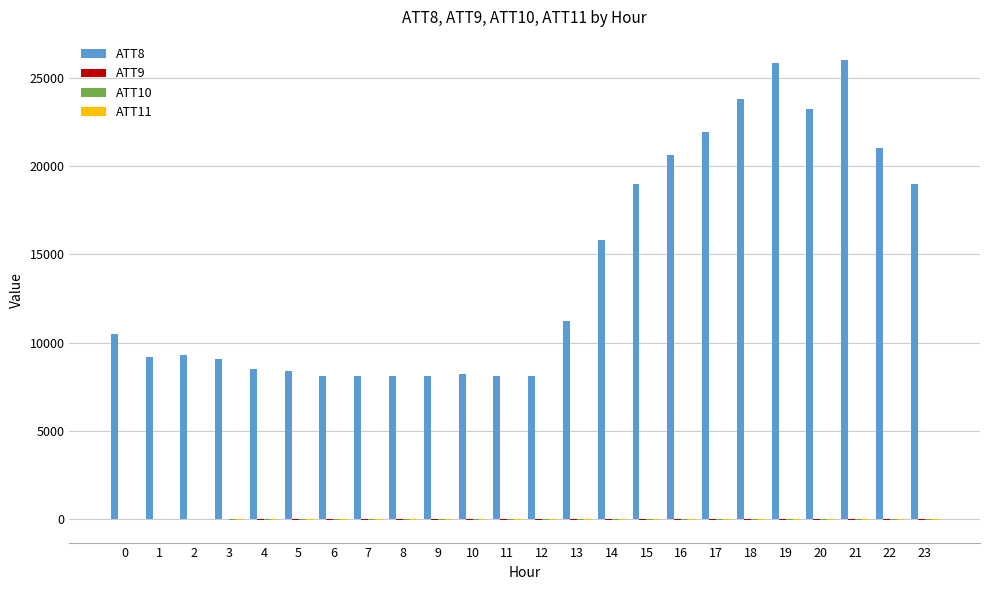

How many groups of bars are there?

24